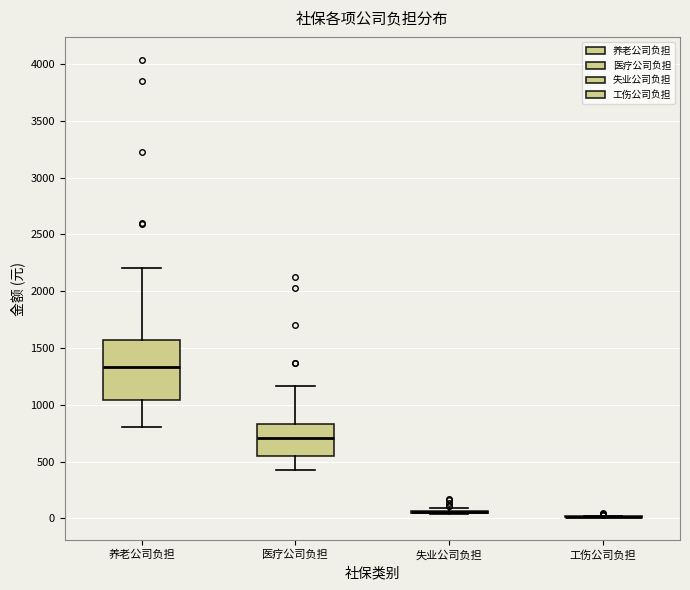

Reading left to right, transcribe this box plot: for each box, give where its median line is, the range the box spans, and where its two whiskers end, as read against the y-axis. The values are not printed on the chart, so give them approximately, as read against the axis.

养老公司负担: median 1350, box 1050 to 1550, whiskers 800 to 2200
医疗公司负担: median 700, box 550 to 850, whiskers 450 to 1150
失业公司负担: box collapsed to a line at 50, whiskers 50 to 100
工伤公司负担: box collapsed to a line at 0, whiskers 0 to 0